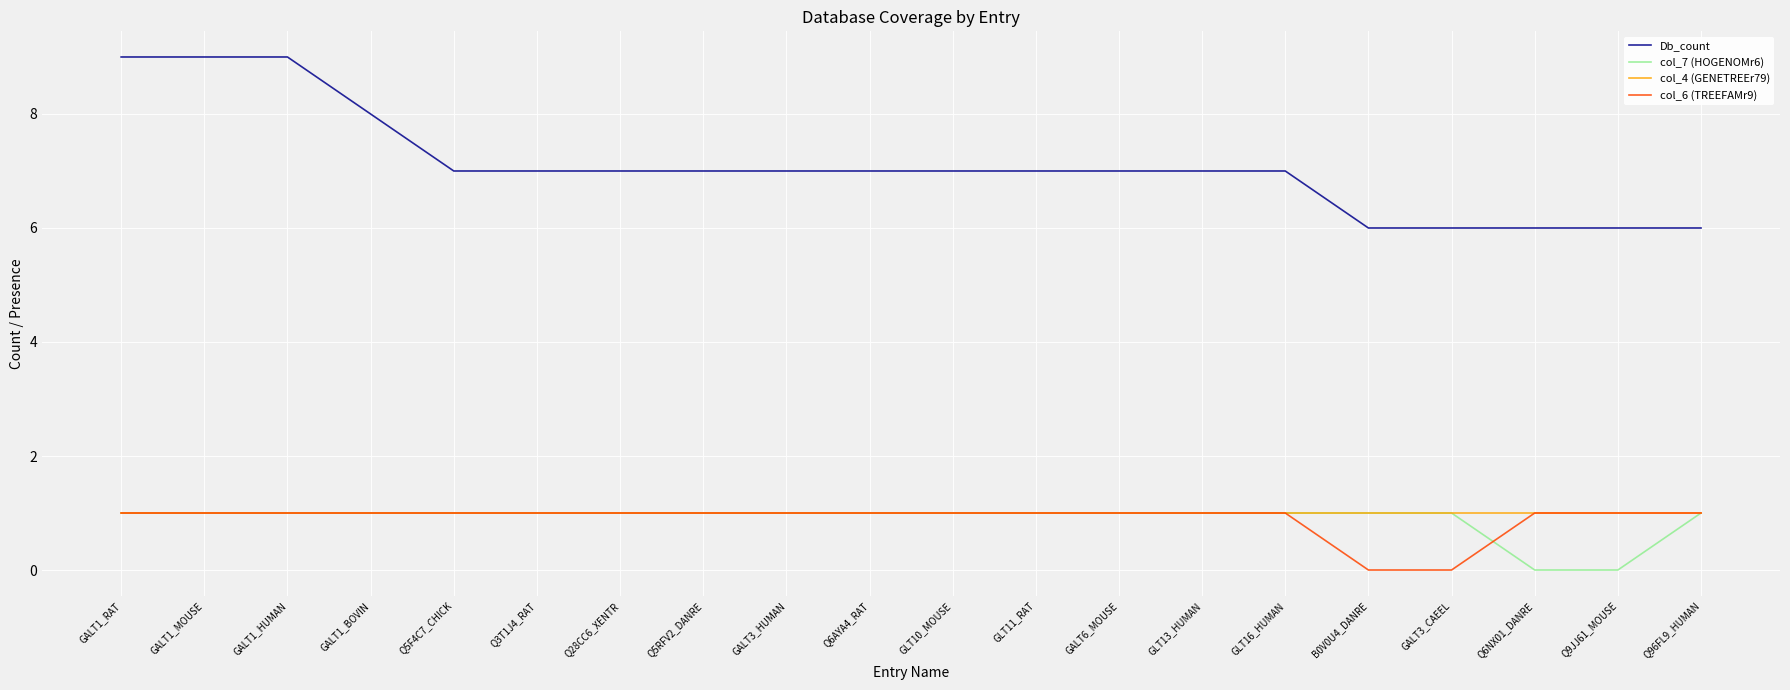

True or false: Db_count and col_6 (TREEFAMr9) intersect in this chart.

False